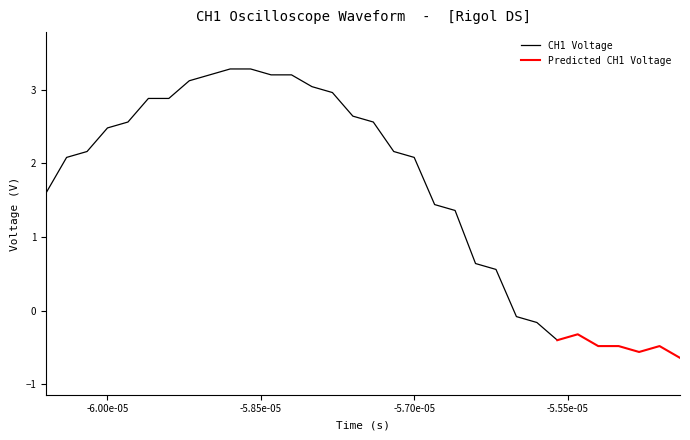

How many values are below 2?

14